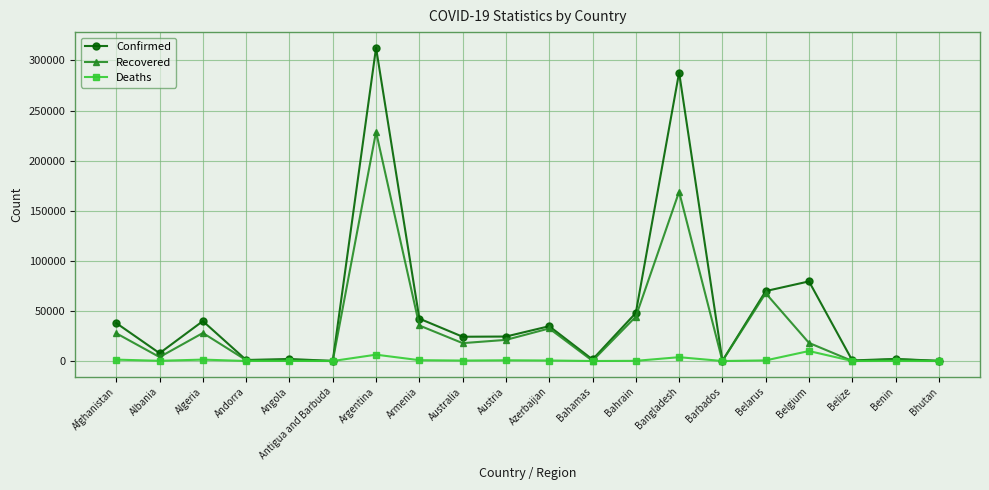

What is the difference between the highest and lowest values at Bahrain?

47771